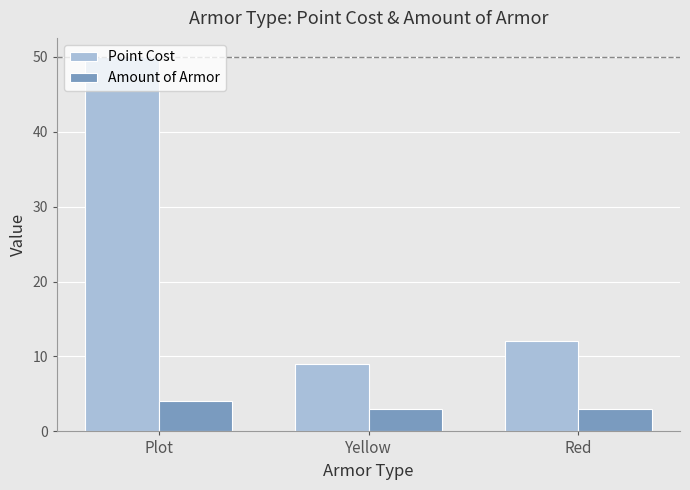

What is the label of the 2nd bar from the right?

Yellow